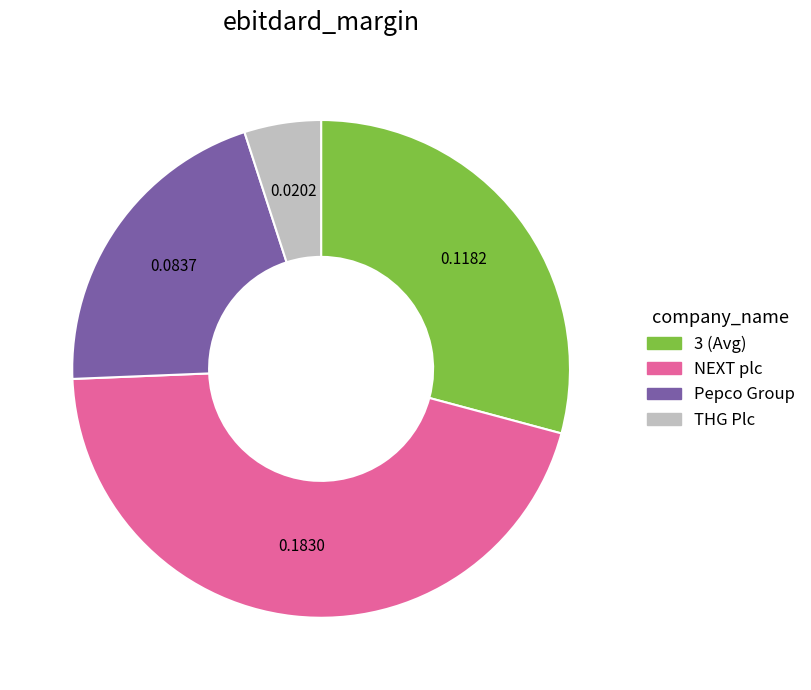

Is the sum of Pepco Group and THG Plc greater than half?

No